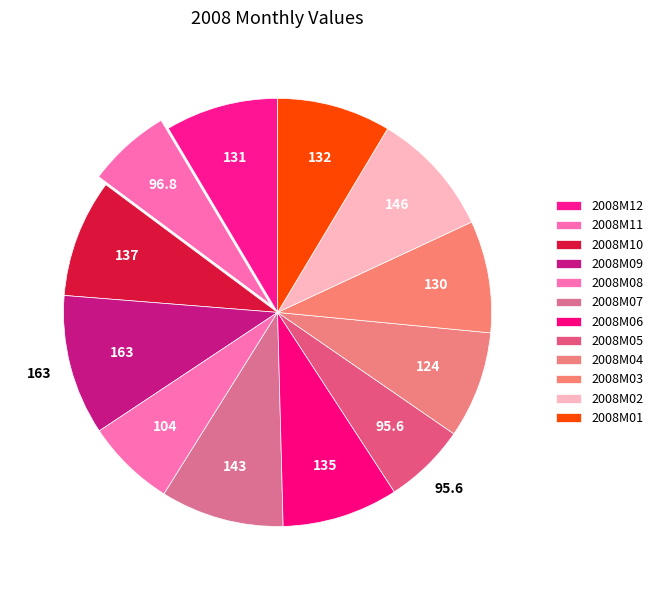

What is the smallest slice in the pie chart?

2008M05